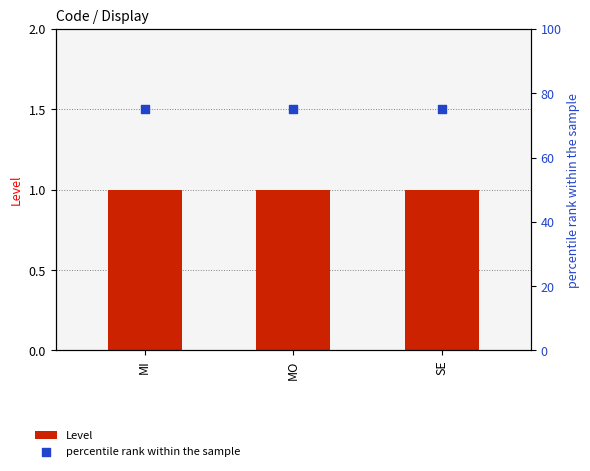

Which series contains the lowest Y value?

Level